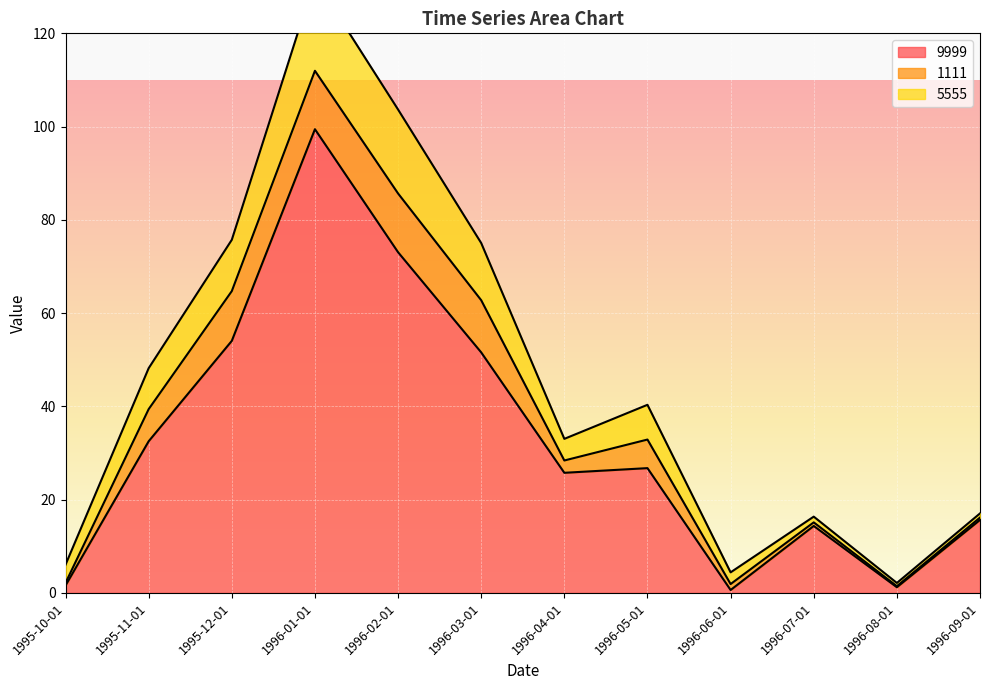

Which has a higher value, 1996-09-01 or 1996-04-01?

1996-04-01